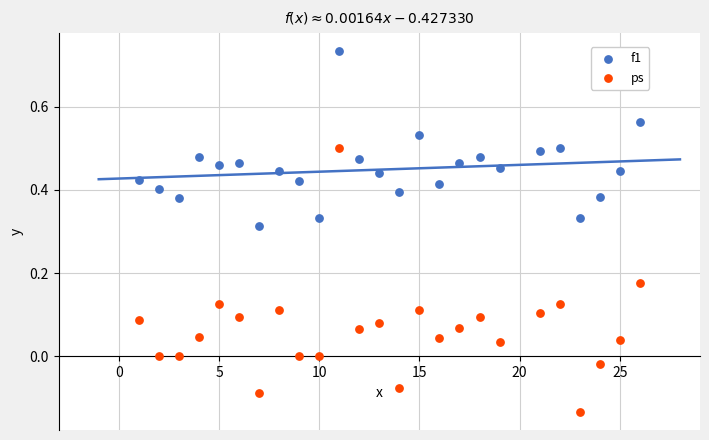

Which series contains the lowest Y value?

ps